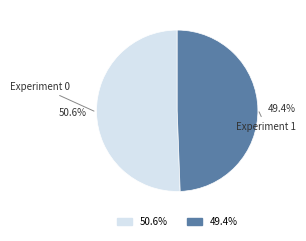

Is there any slice that represents more than half of the pie?

Yes